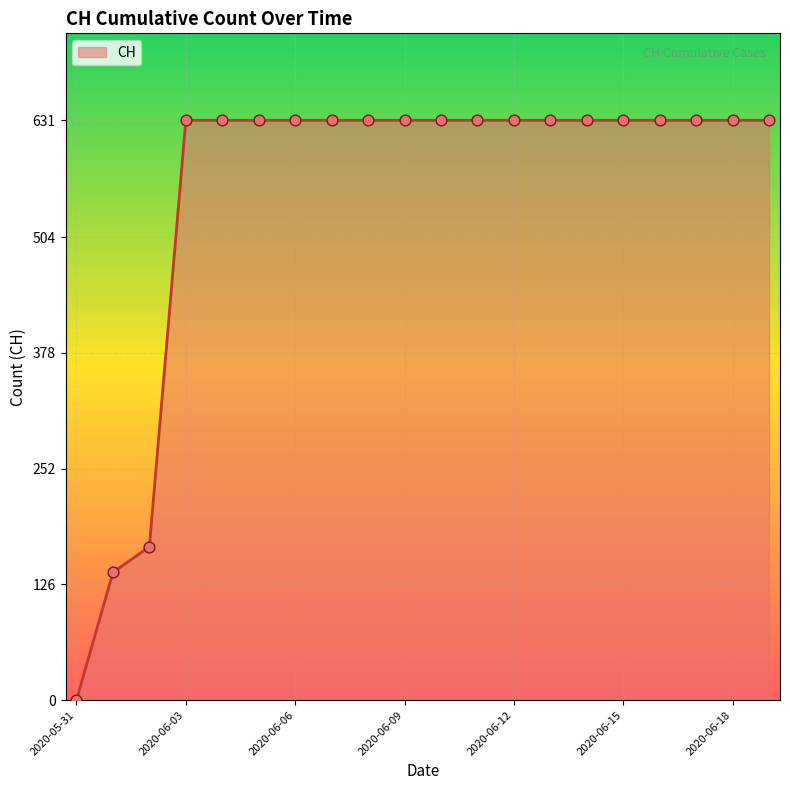

What is the difference between the maximum and minimum values?

631